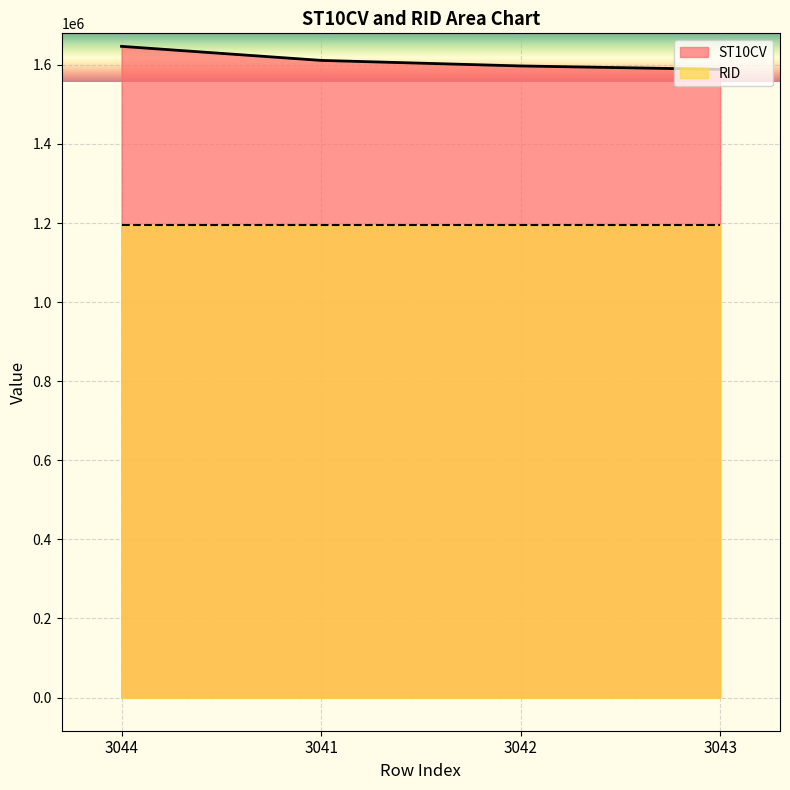

What is the label of the 2nd point from the right?

3042